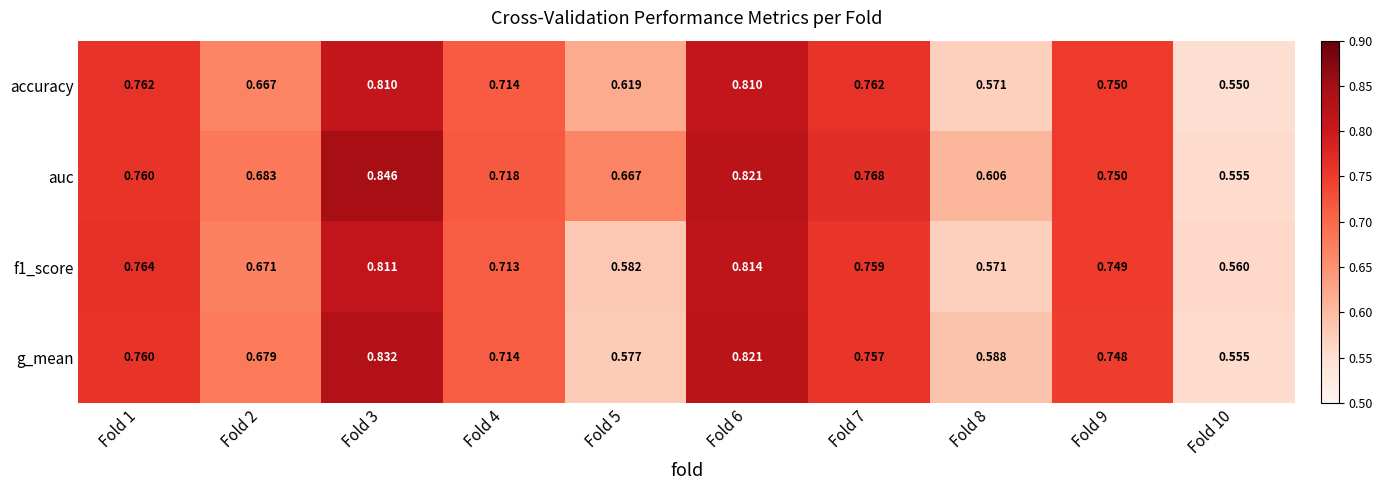

Is the value of g_mean at Fold 6 greater than the value of accuracy at Fold 3?

Yes